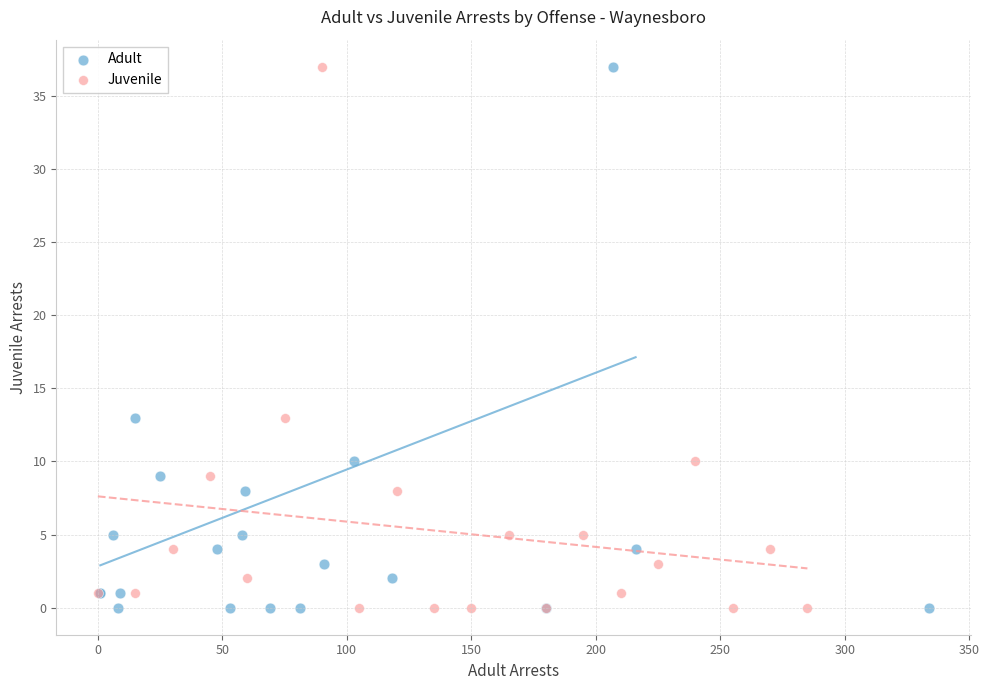

What are all the series names shown in the legend?

Adult, Juvenile